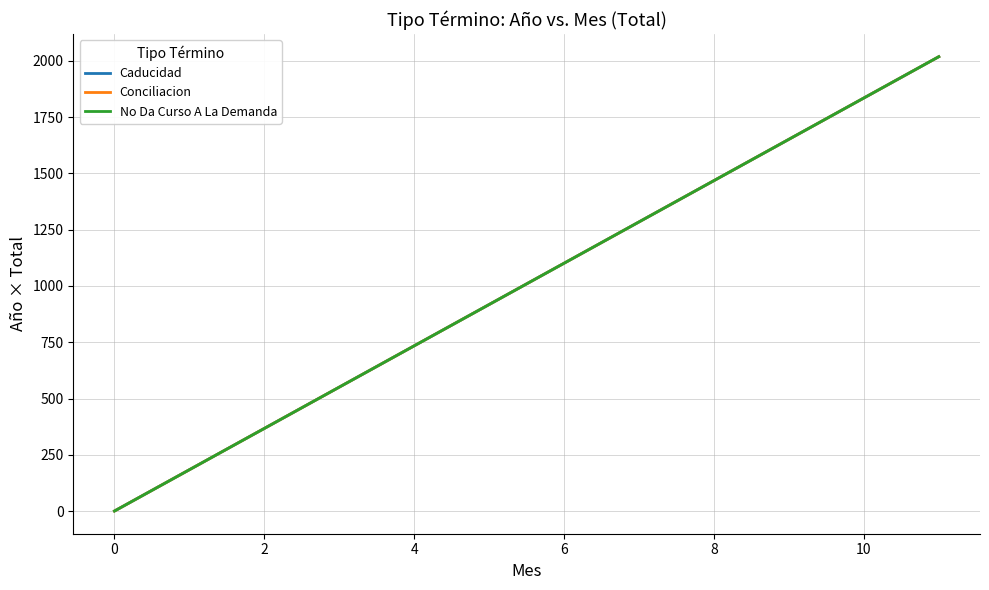

Rank the series by their maximum value, from lowest to highest.

Caducidad, Conciliacion, No Da Curso A La Demanda